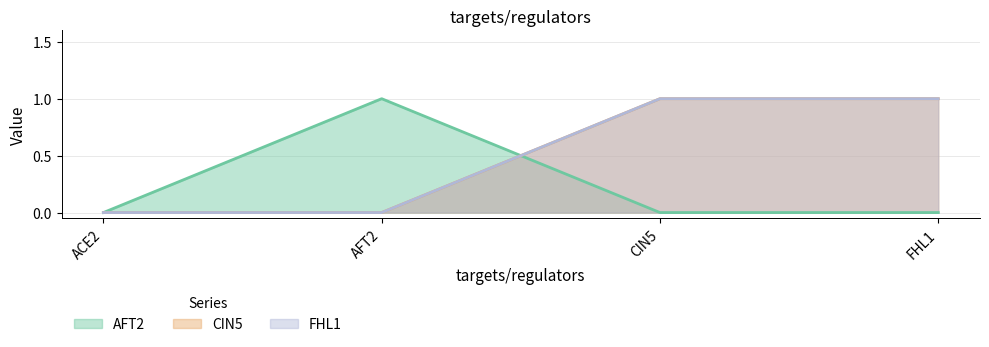

Between CIN5 and FHL1, which is larger?

CIN5